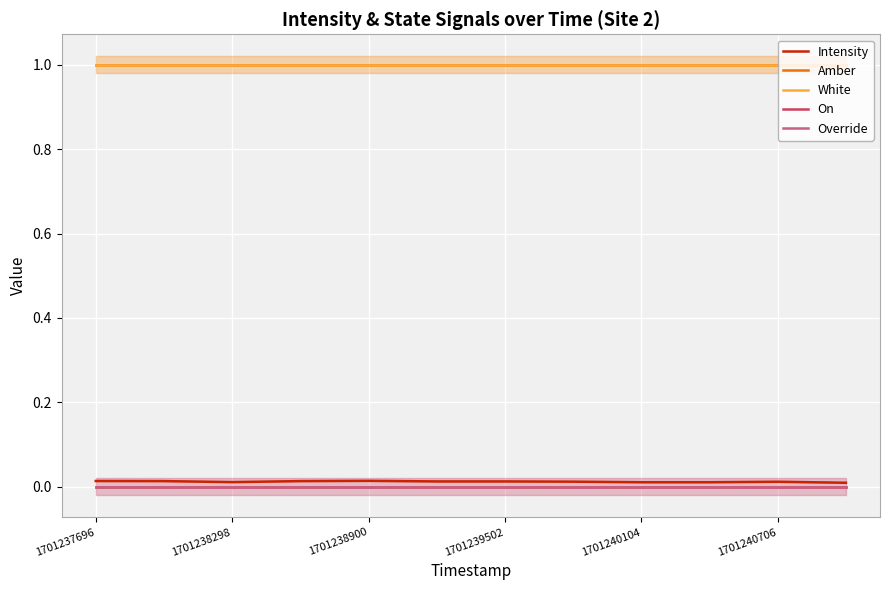

What is the label of the 11th point from the right?

1701238298